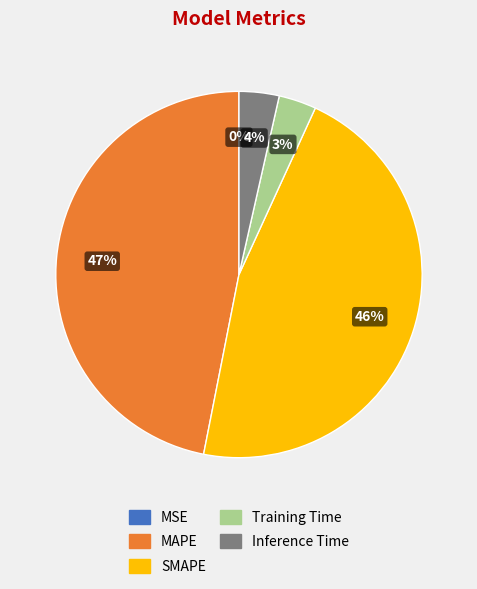

True or false: Training Time accounts for 3% of the total.

True